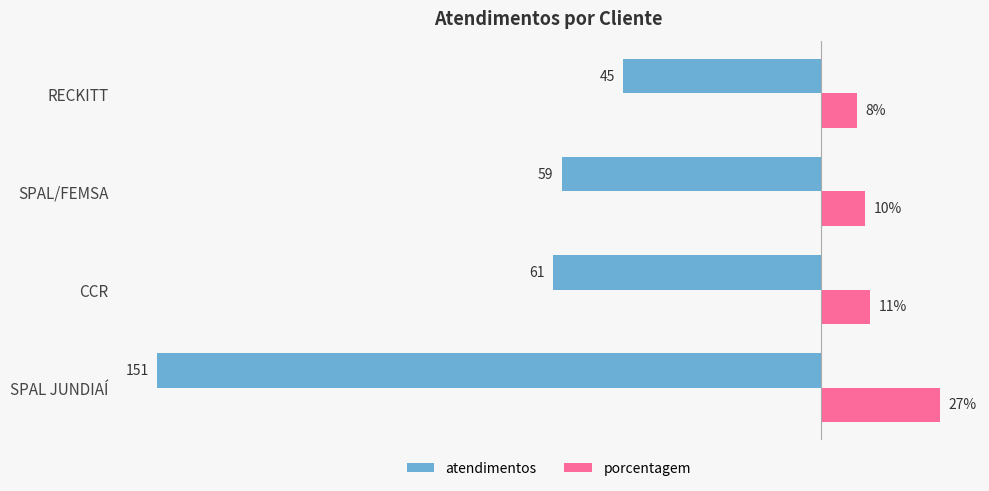

Which series has the largest range (max minus min)?

atendimentos